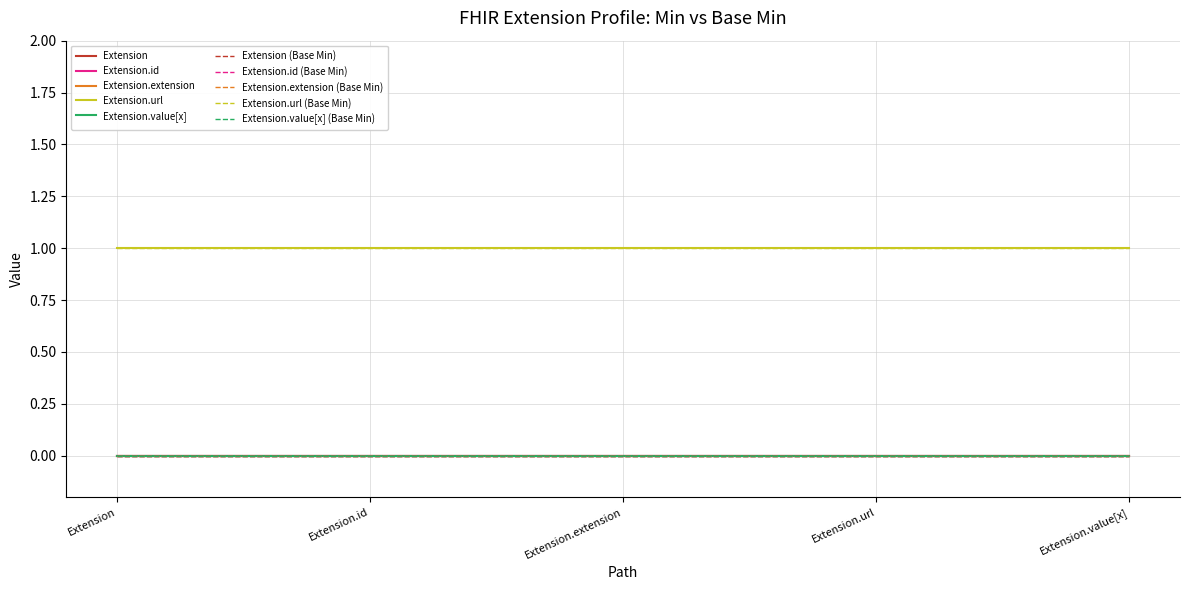

Does the chart have visible grid lines?

Yes